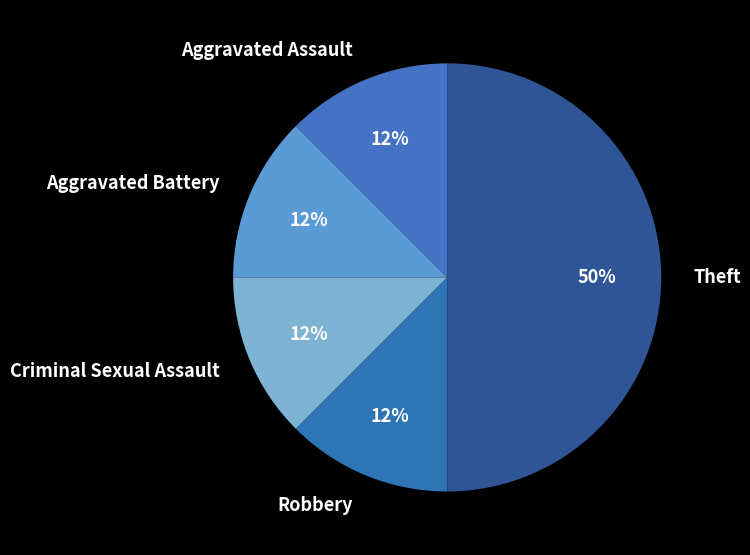

Is Criminal Sexual Assault the majority of the pie?

No